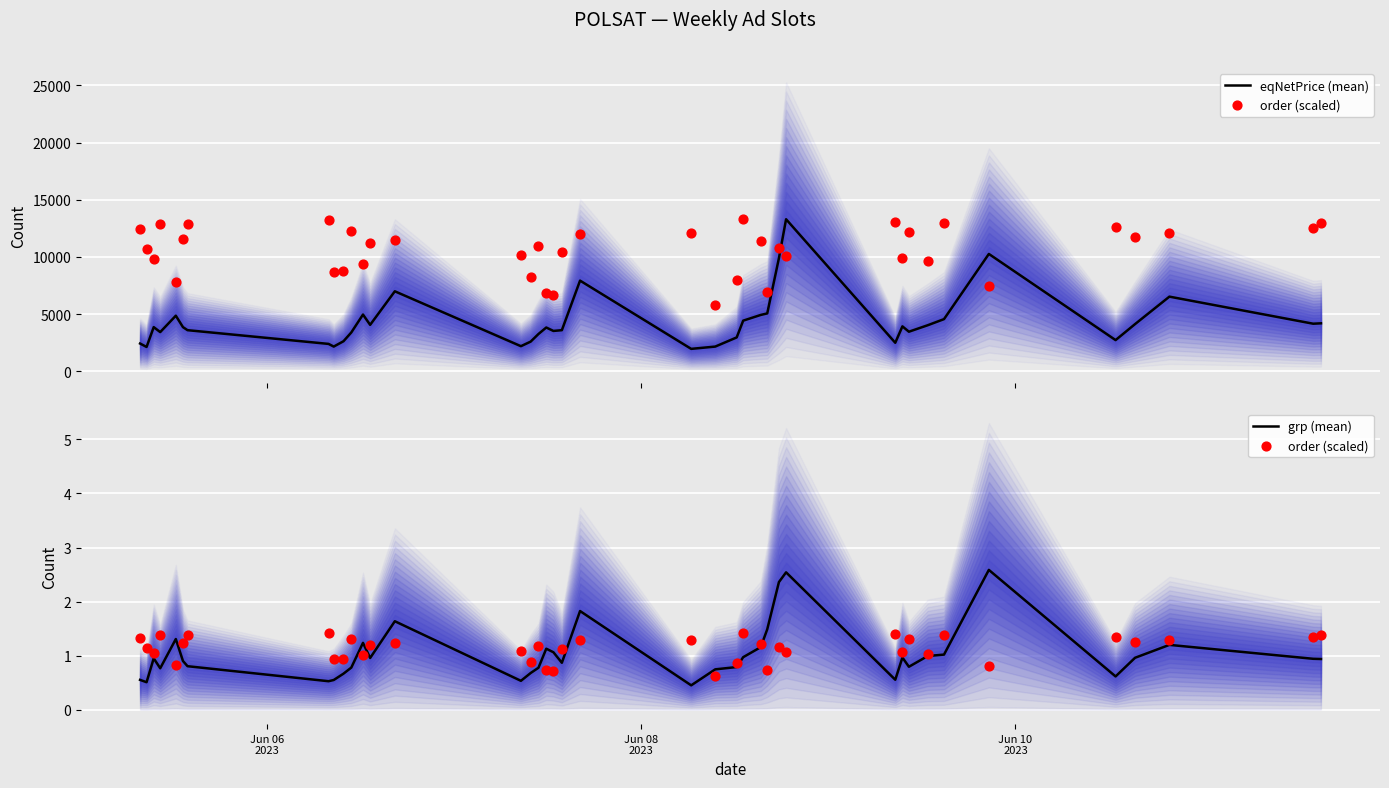

Which series reaches the maximum Y coordinate?

eqNetPrice (mean)